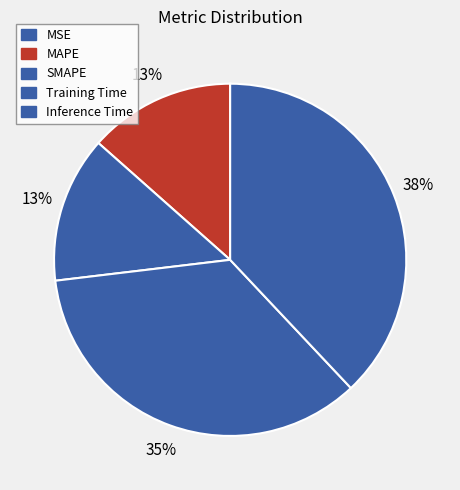

Which slice is the smallest?

MSE